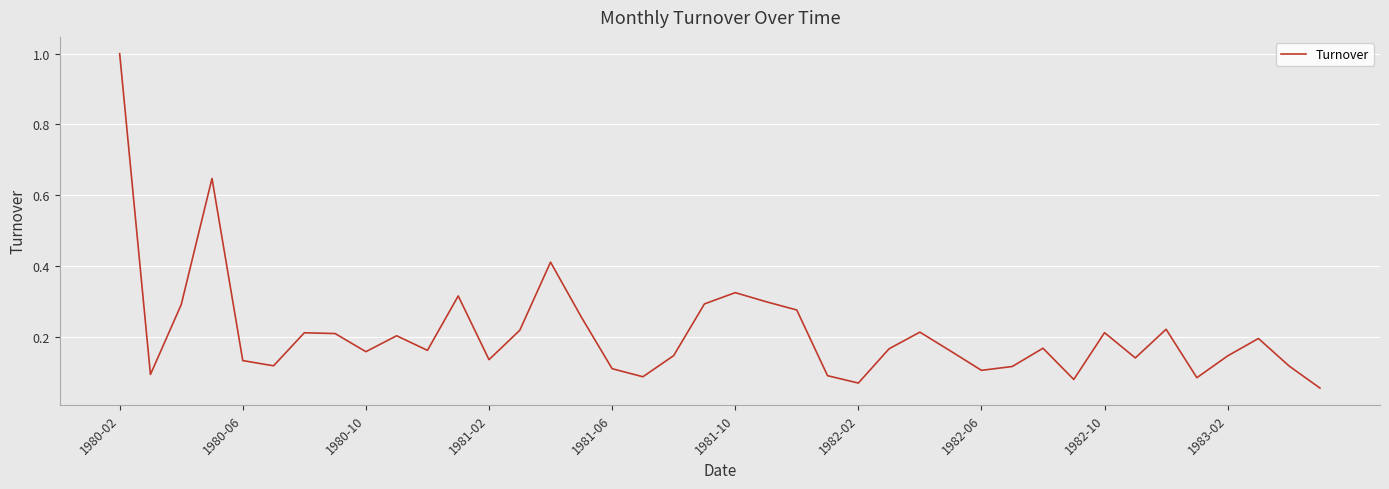

Does the chart have visible grid lines?

Yes